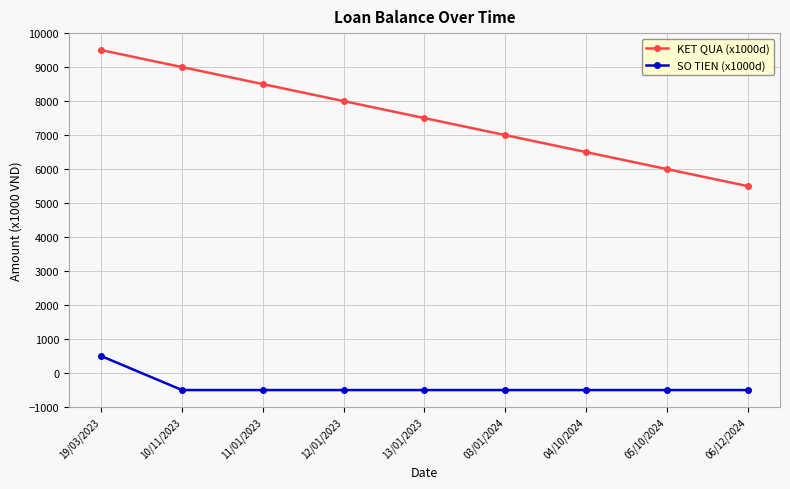

What is the sum of the SO TIEN (x1000d) values at 03/01/2024 and 12/01/2023?

-1000